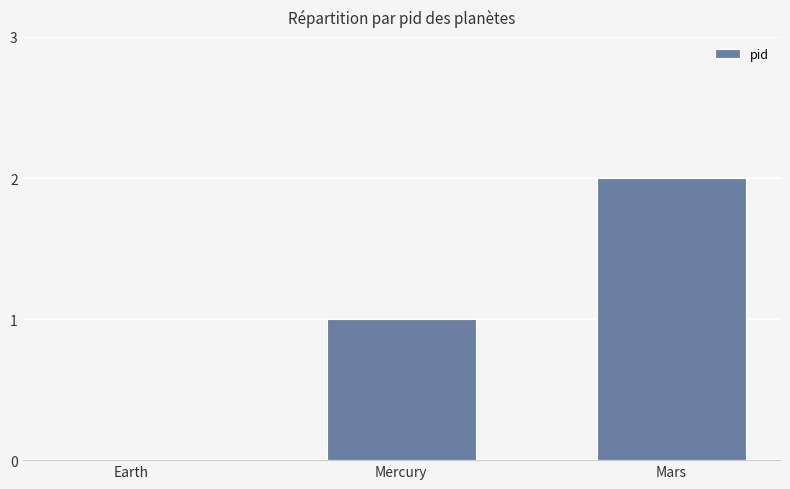

Which has a higher value, Mars or Mercury?

Mars